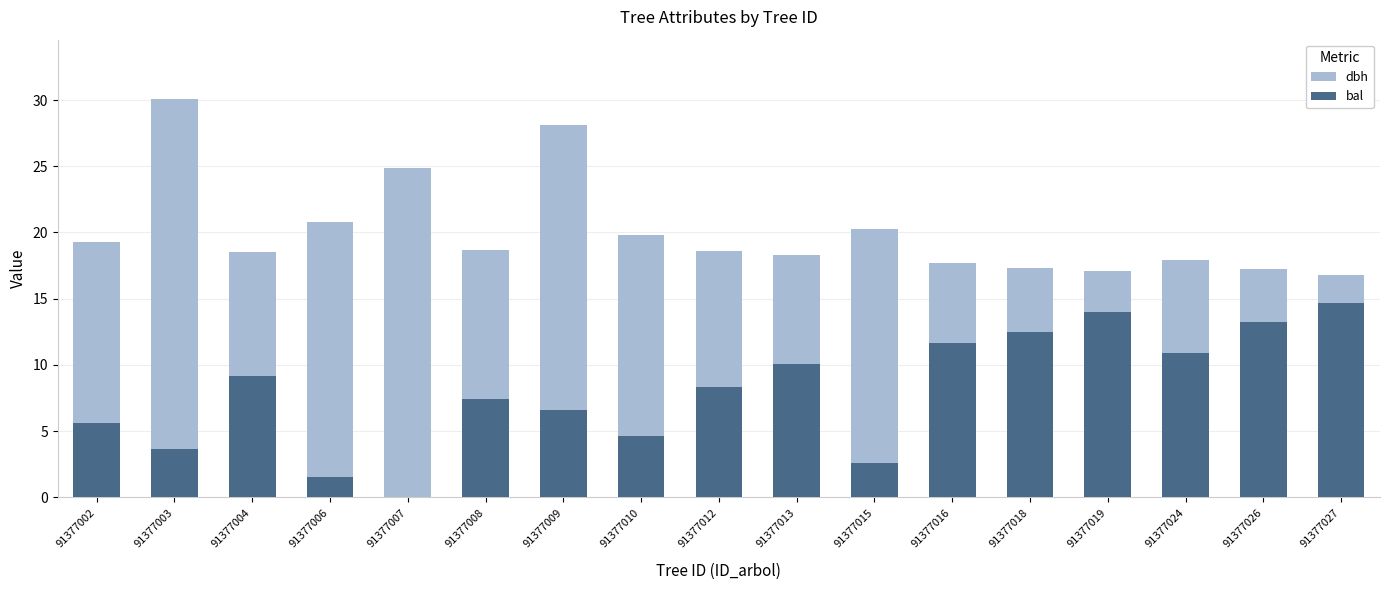

At 91377009, list the series in order from largest to smallest.

dbh, bal